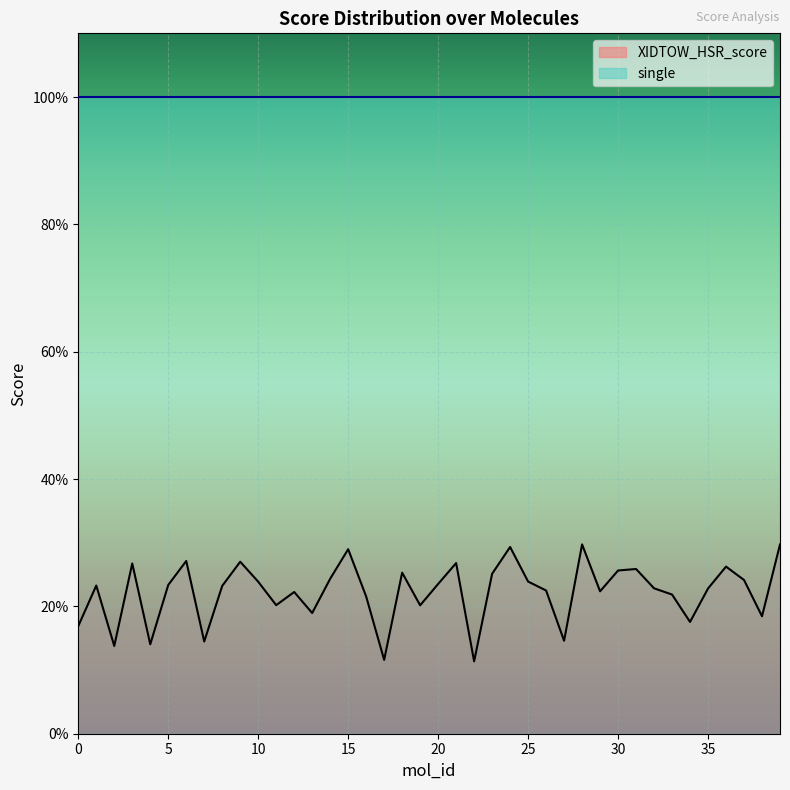

Count the values in the range 0 to 1.

40